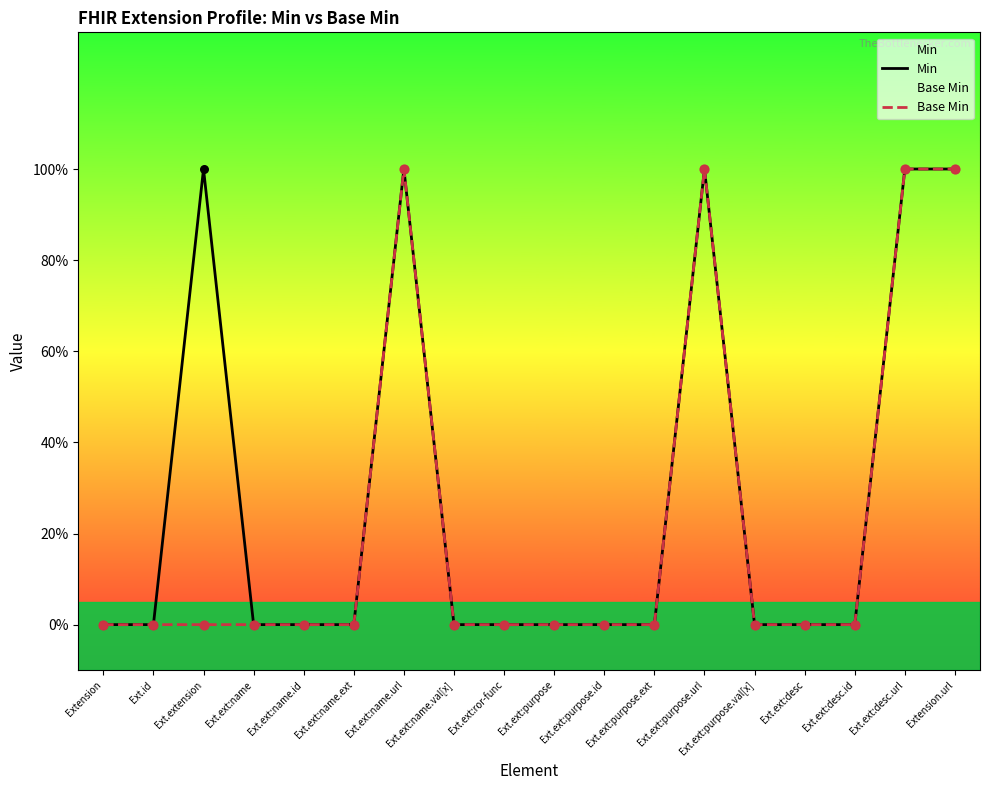

What are all the series names shown in the legend?

Min, Base Min